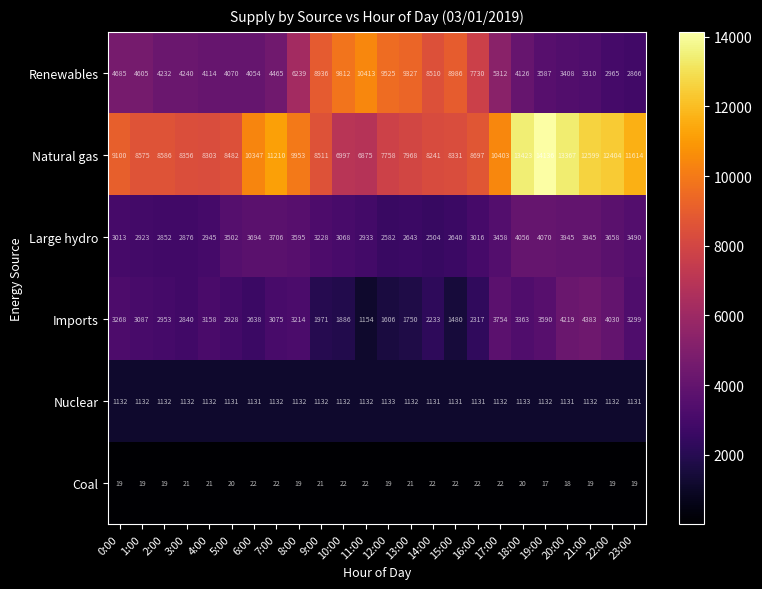

At 1:00, list the series in order from largest to smallest.

Natural gas, Renewables, Imports, Large hydro, Nuclear, Coal